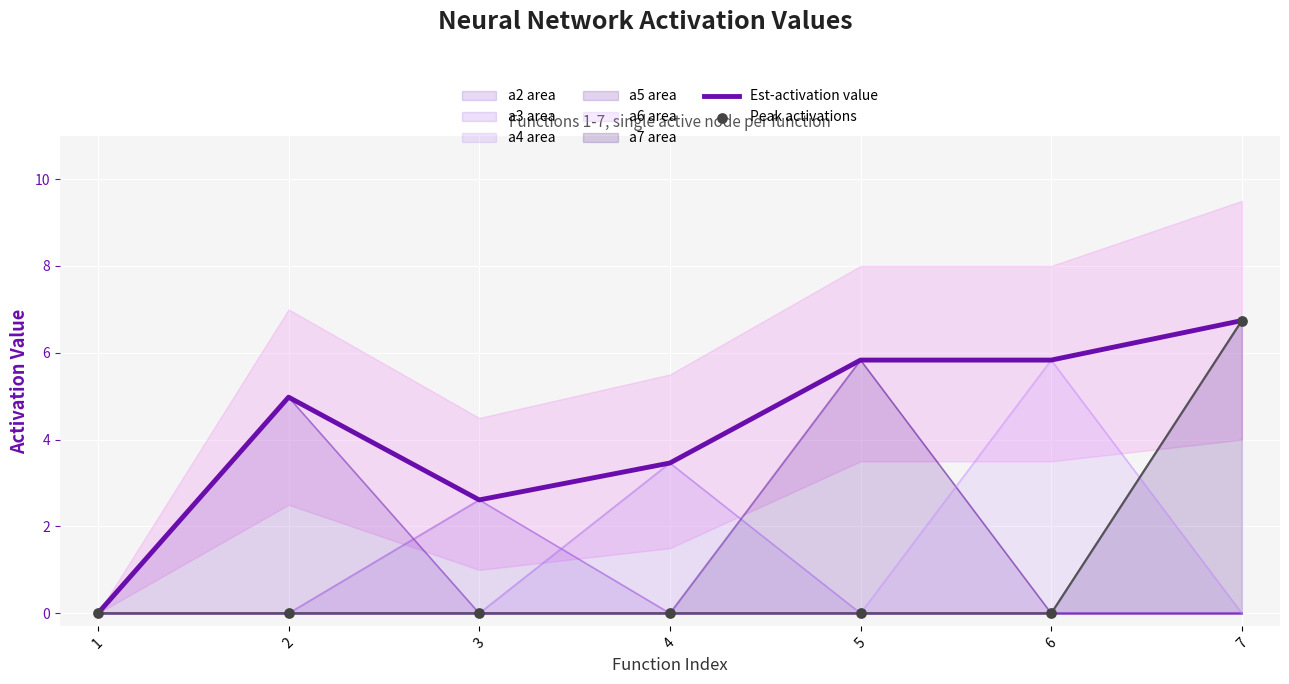

What are all the series names shown in the legend?

Est-activation value, Peak activations